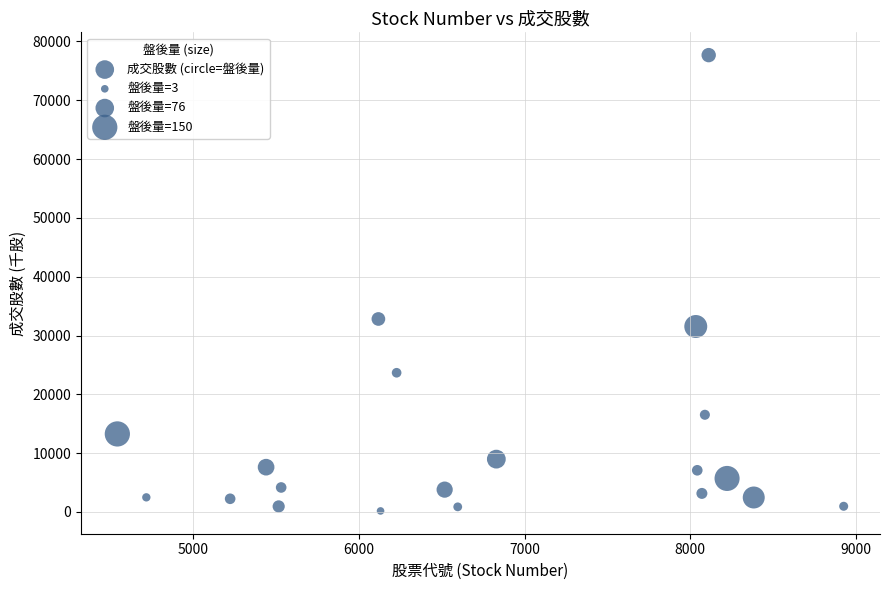

What Y value in the scatter plot is closest to 38922?

32811.6